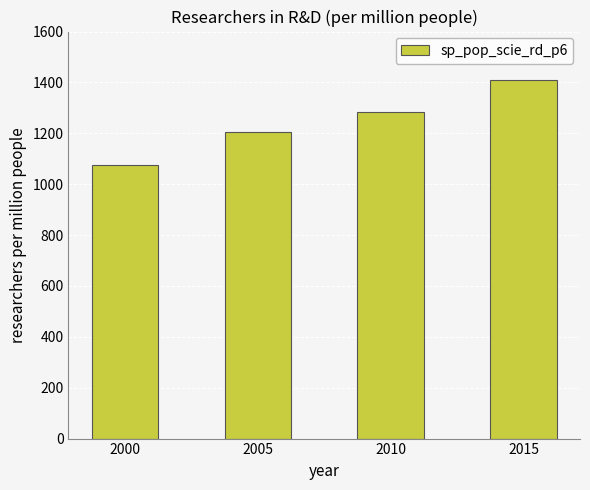

What is the sum of the values at 2010 and 2005?

2486.9